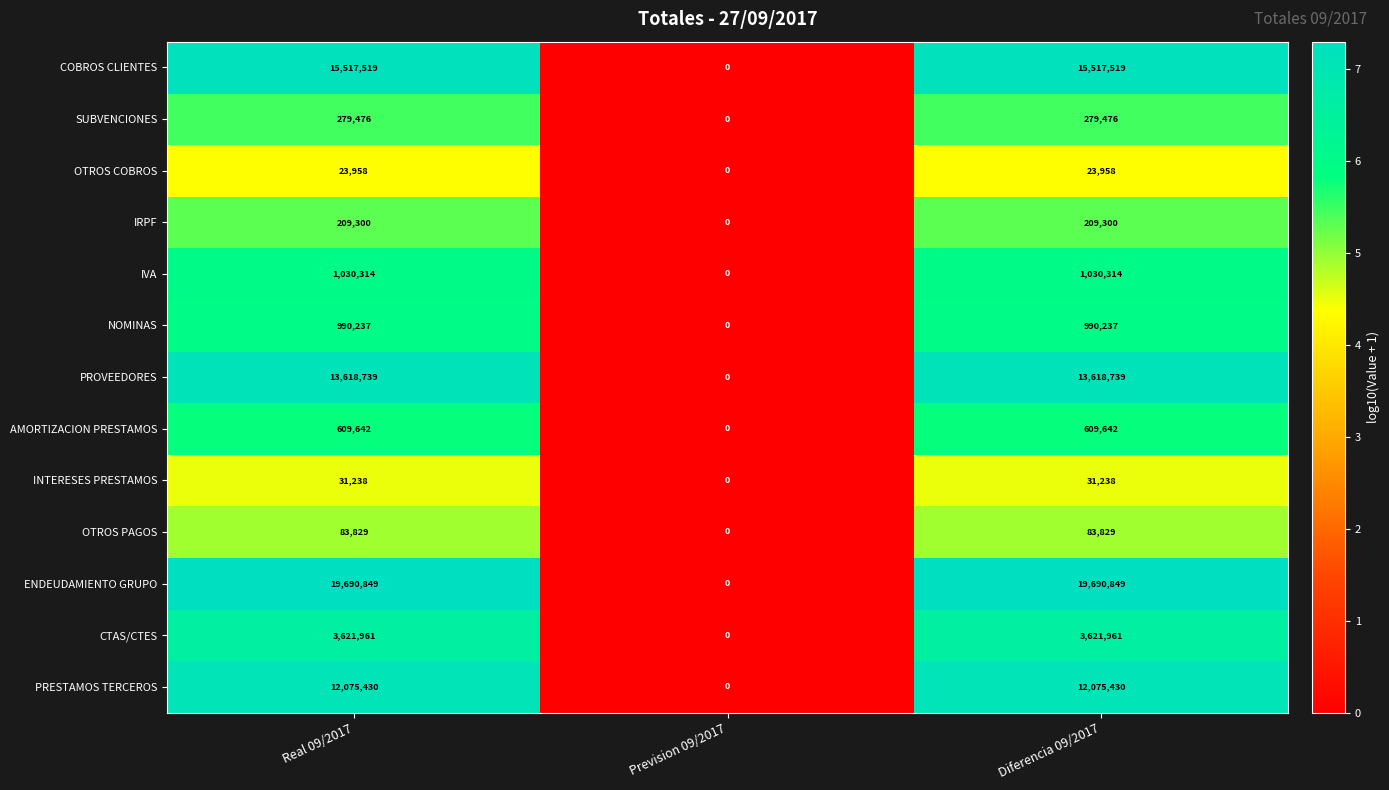

Which series has the largest range (max minus min)?

ENDEUDAMIENTO GRUPO